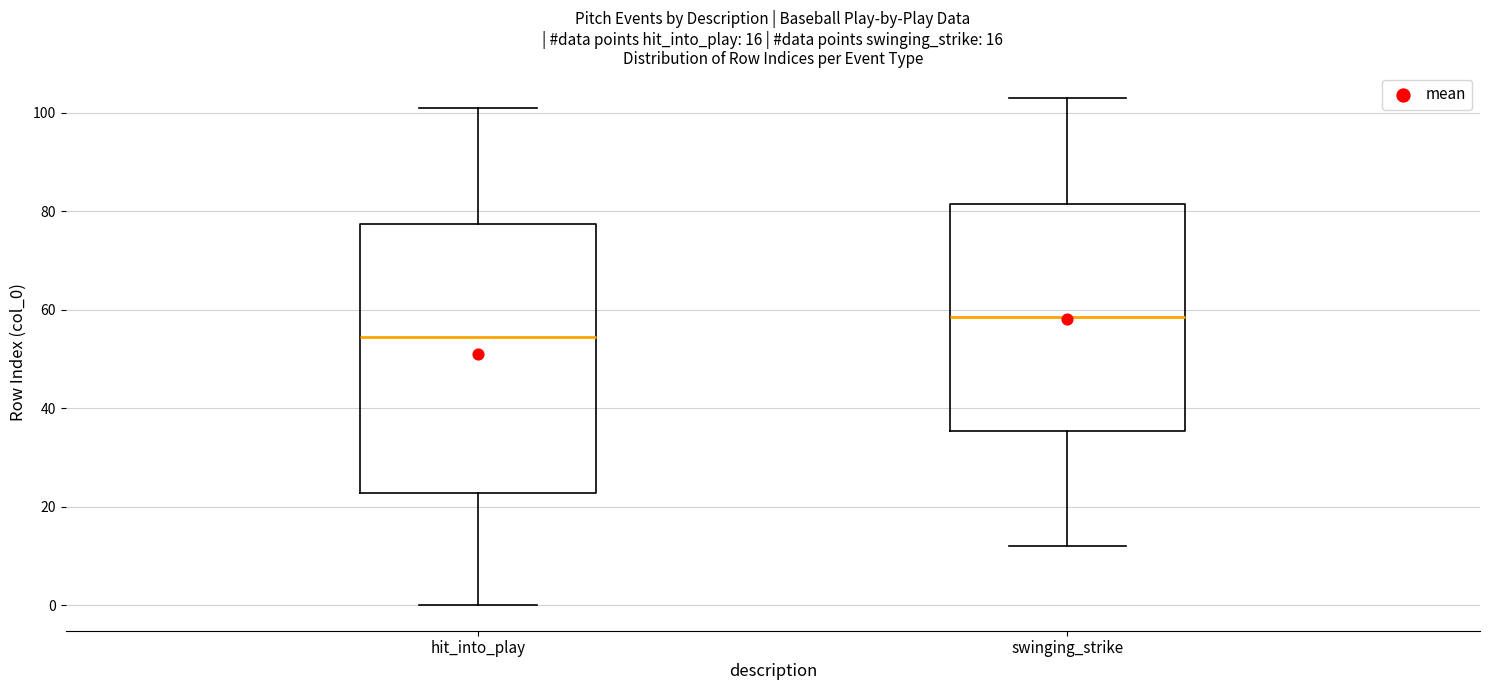

Which box's median line is the lowest?

hit_into_play